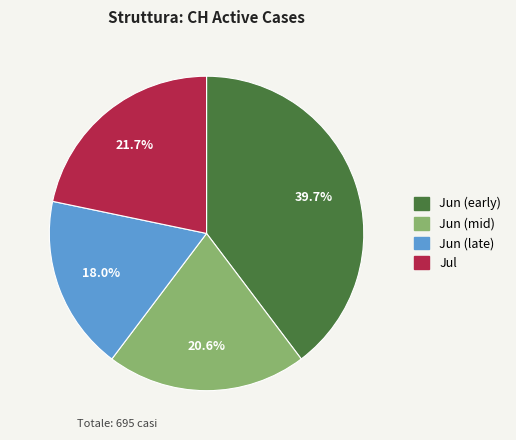

To the nearest percent, what is the average slice percentage?

25%